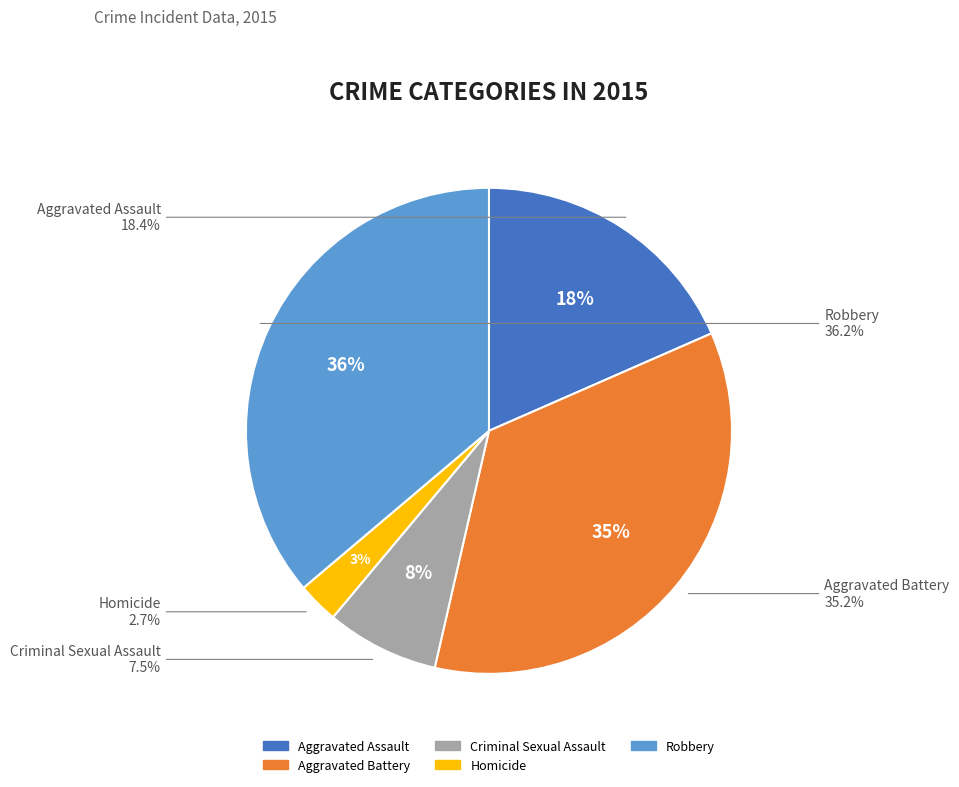

Between Criminal Sexual Assault and Aggravated Assault, which is larger?

Aggravated Assault